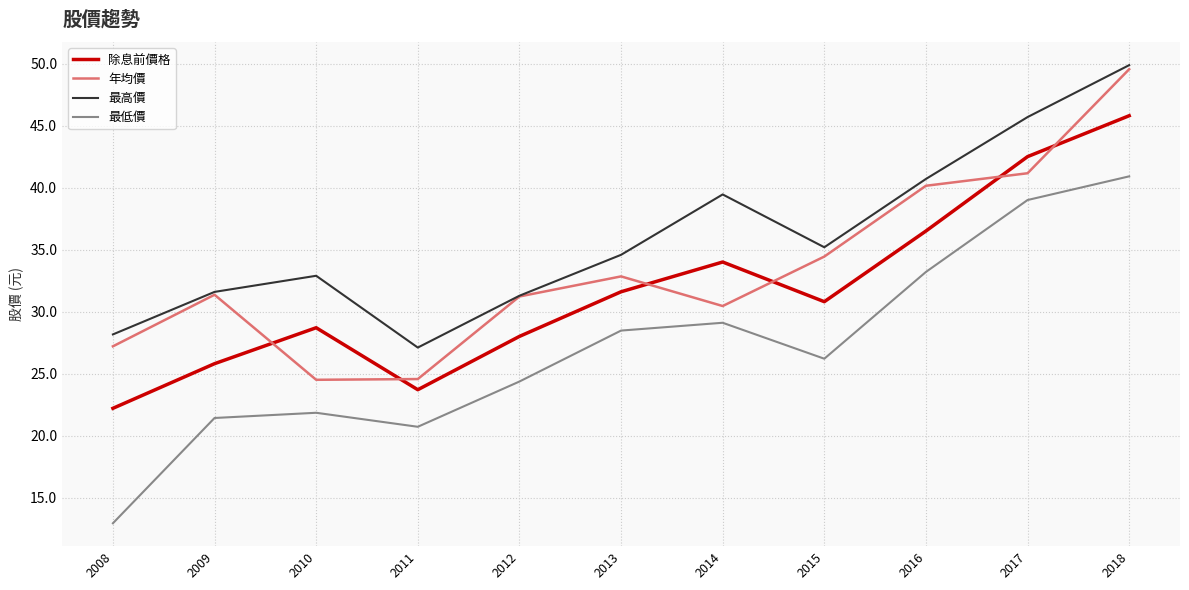

The 最低價 series shows 13.8 at 2017. True or false?

False